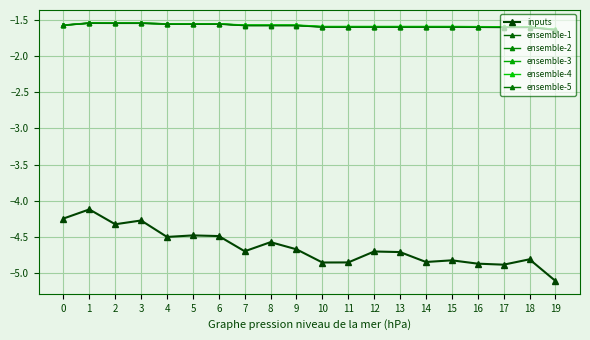

List the series in order of their peak value, highest first.

ensemble-1, ensemble-2, ensemble-3, ensemble-4, ensemble-5, inputs